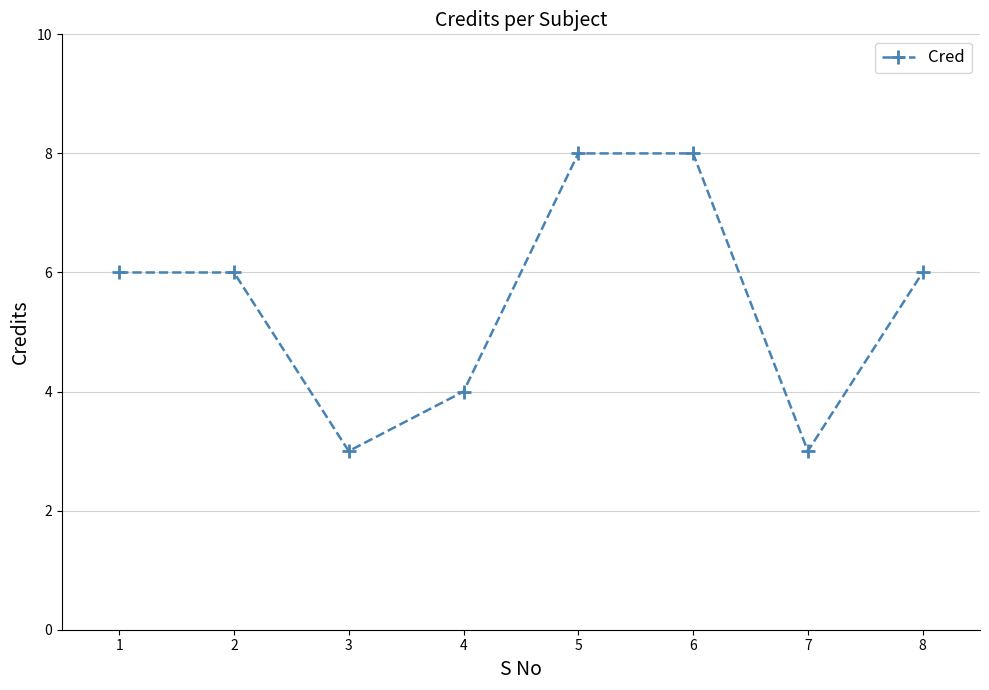

True or false: the data shows 9 at 8.

False